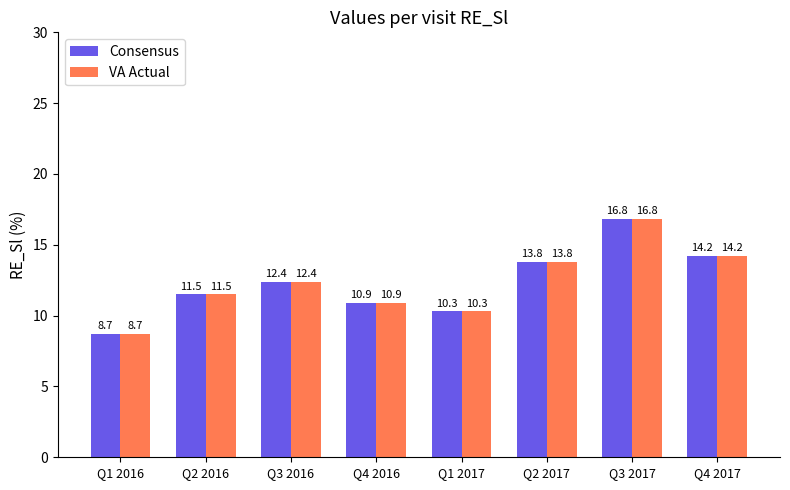

The VA Actual series shows 12.0 at Q1 2016. True or false?

False